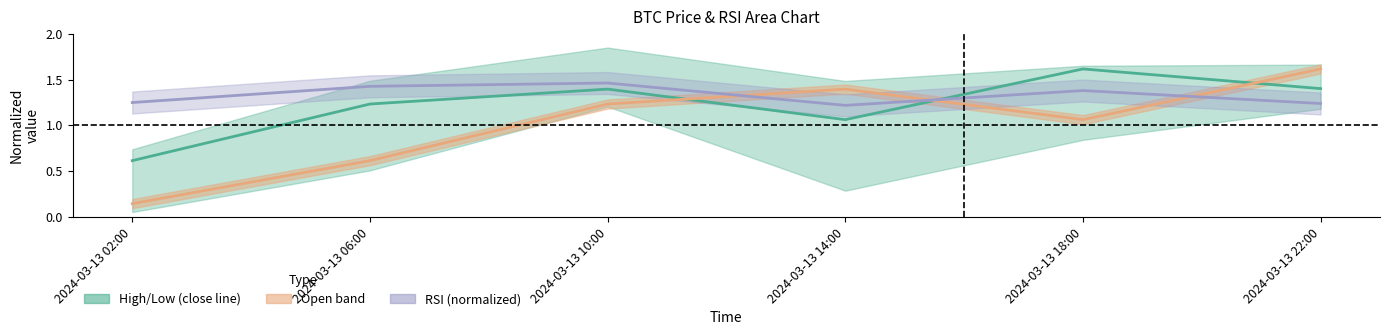

How many lines are shown in the chart?

3